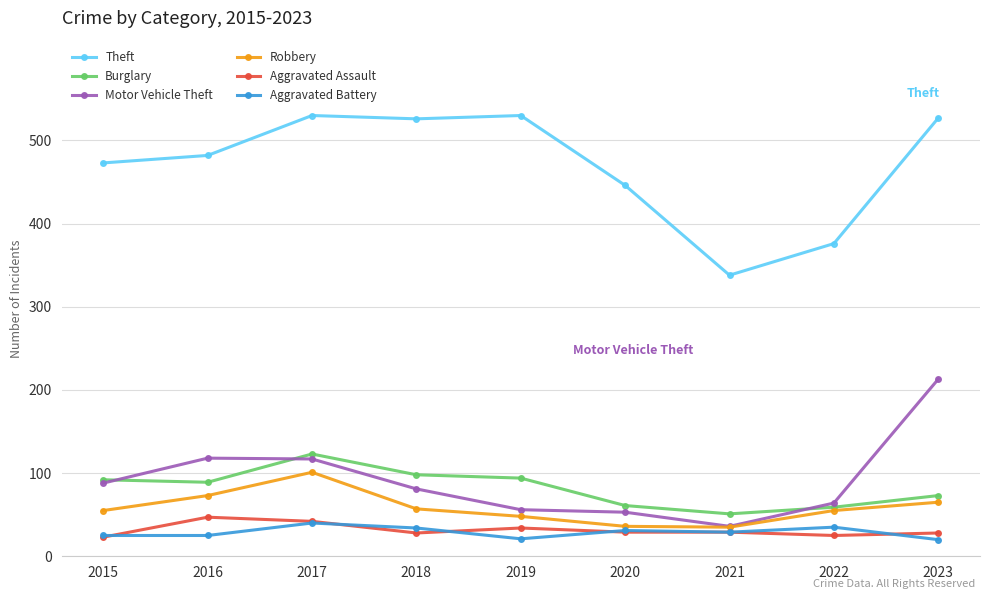

True or false: Aggravated Battery has more than 1 points higher than both neighbors.

True